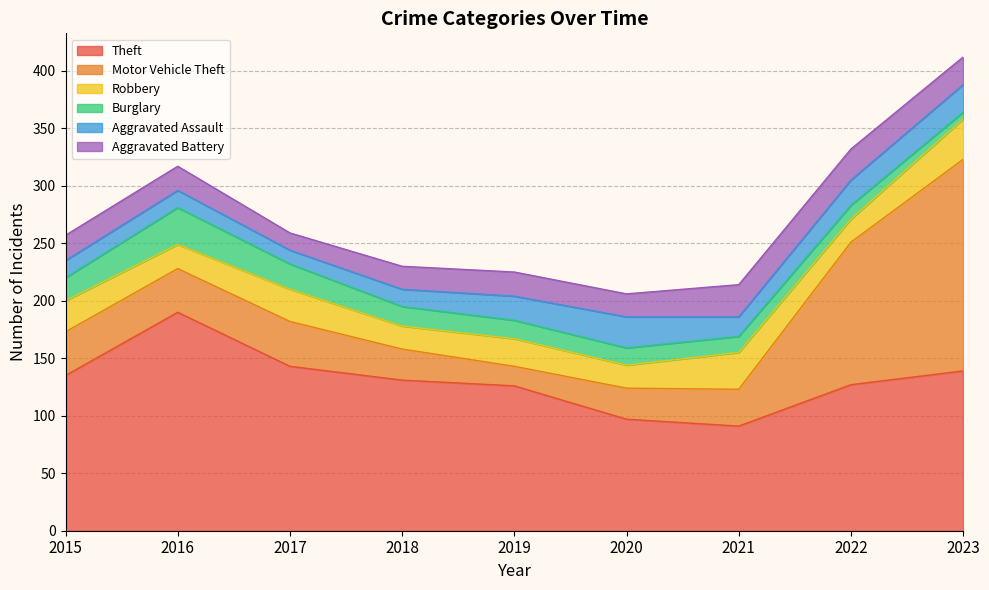

Which series has the widest spread of values?

Motor Vehicle Theft